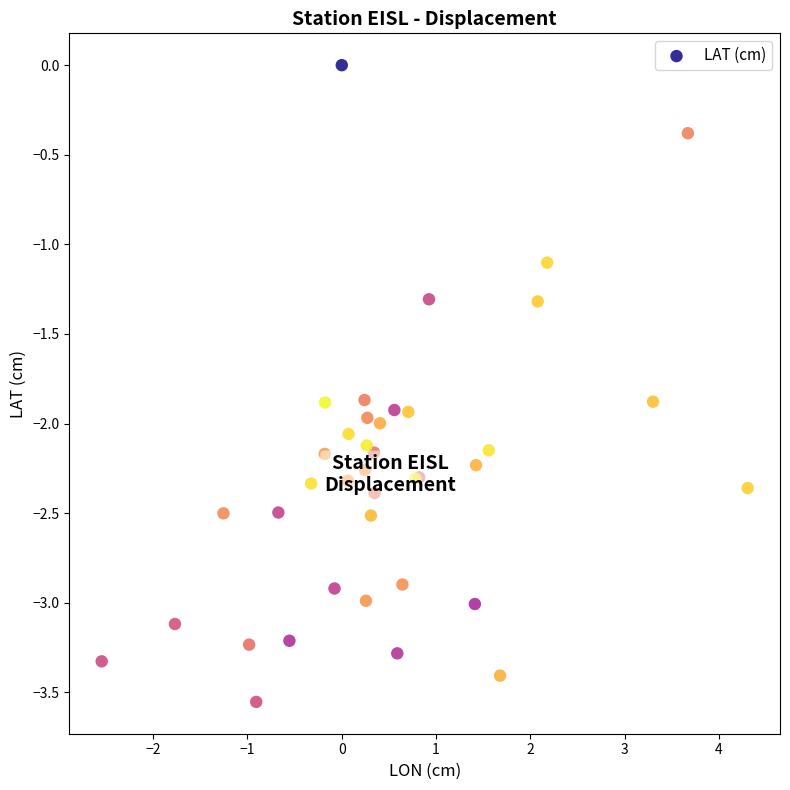

What Y value in the scatter plot is closest to -1?

-1.1